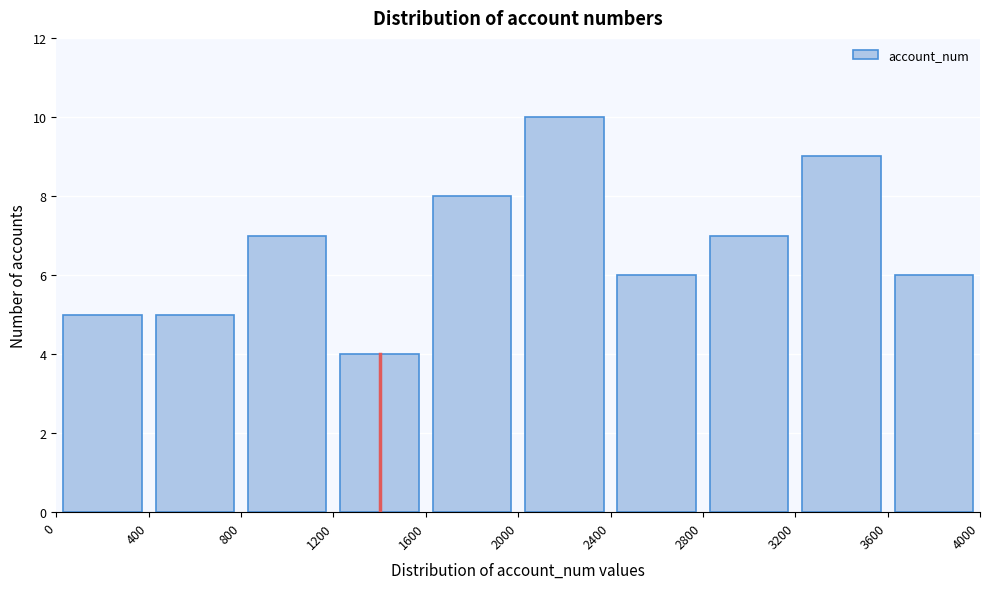

Reading left to right, list every bar in this chart as the range it spans on the x-axis followed by its height. The values are not printed on the chart, so give them approximately, as read against the axis.

0 to 400: 5
400 to 800: 5
800 to 1200: 7
1200 to 1600: 4
1600 to 2000: 8
2000 to 2400: 10
2400 to 2800: 6
2800 to 3200: 7
3200 to 3600: 9
3600 to 4000: 6